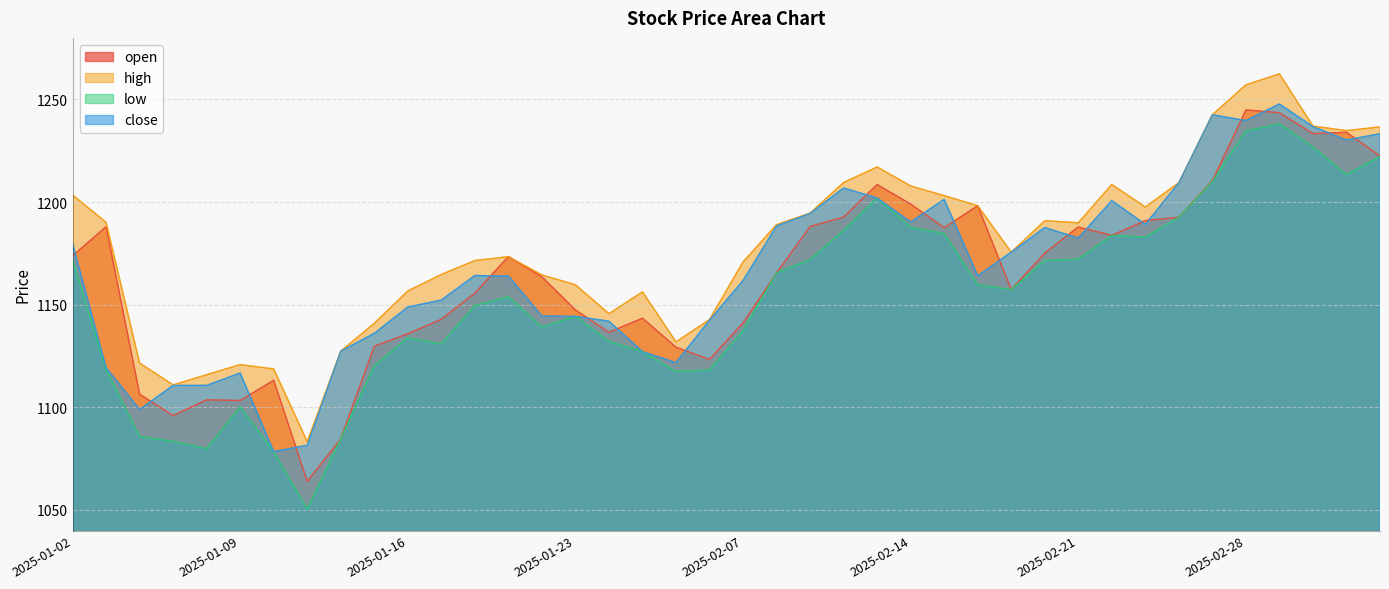

Is it true that low equals 1858.6 at 2025-02-17?

False